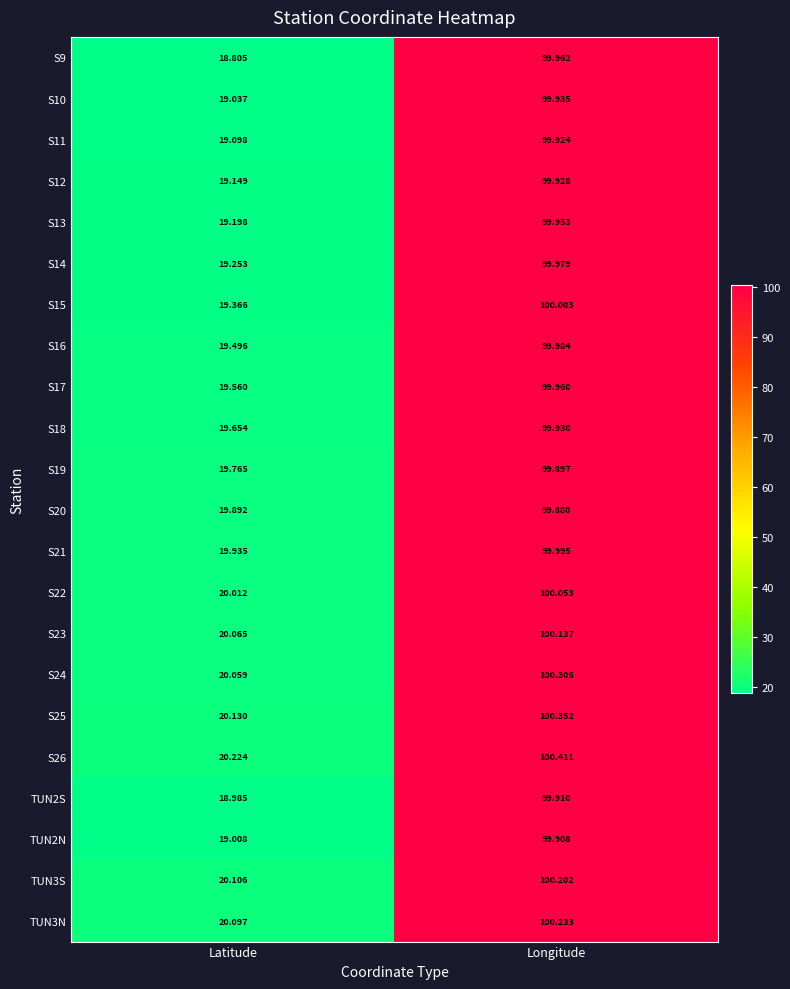

Rank the series by their maximum value, from lowest to highest.

S20, S19, TUN2N, TUN2S, S11, S12, S18, S10, S13, S17, S9, S14, S16, S21, S15, S22, S23, TUN3S, TUN3N, S24, S25, S26